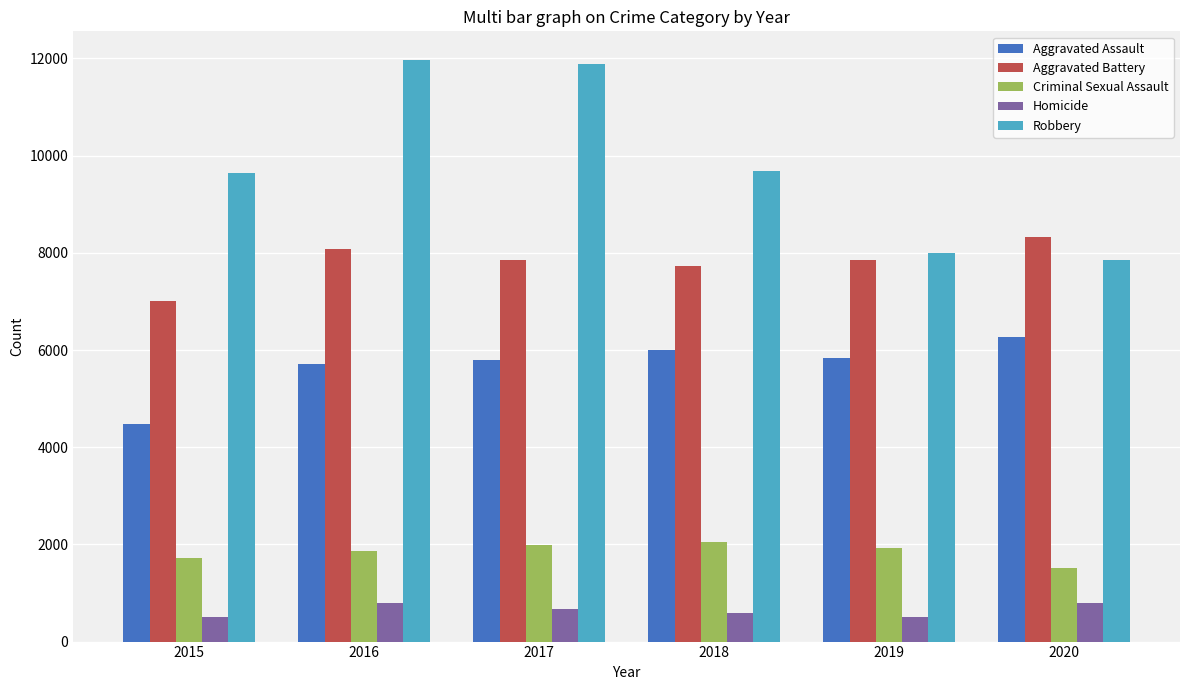

At how many categories does at least one series exceed 3846?

6